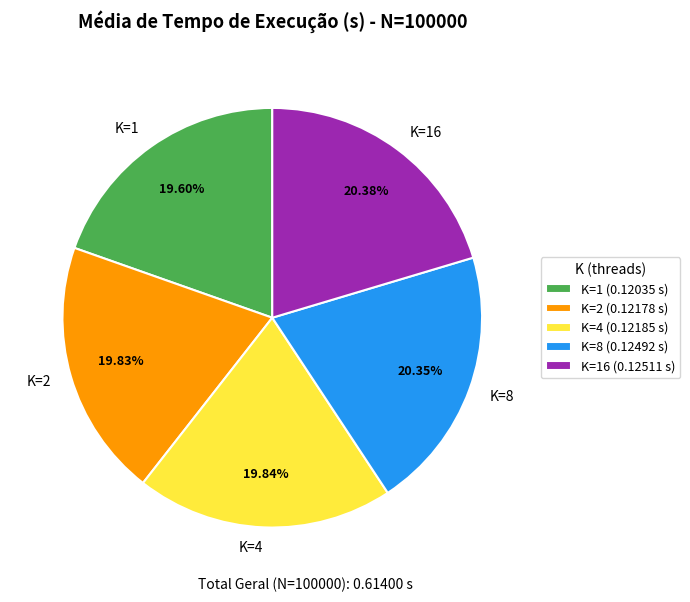

Count the number of slices in the pie.

5